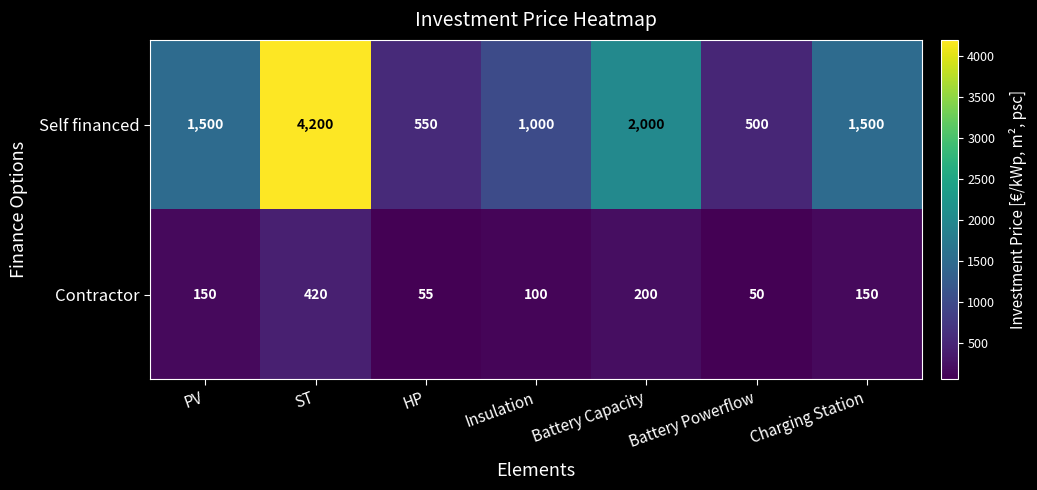

The Self financed series shows 231 at Insulation. True or false?

False